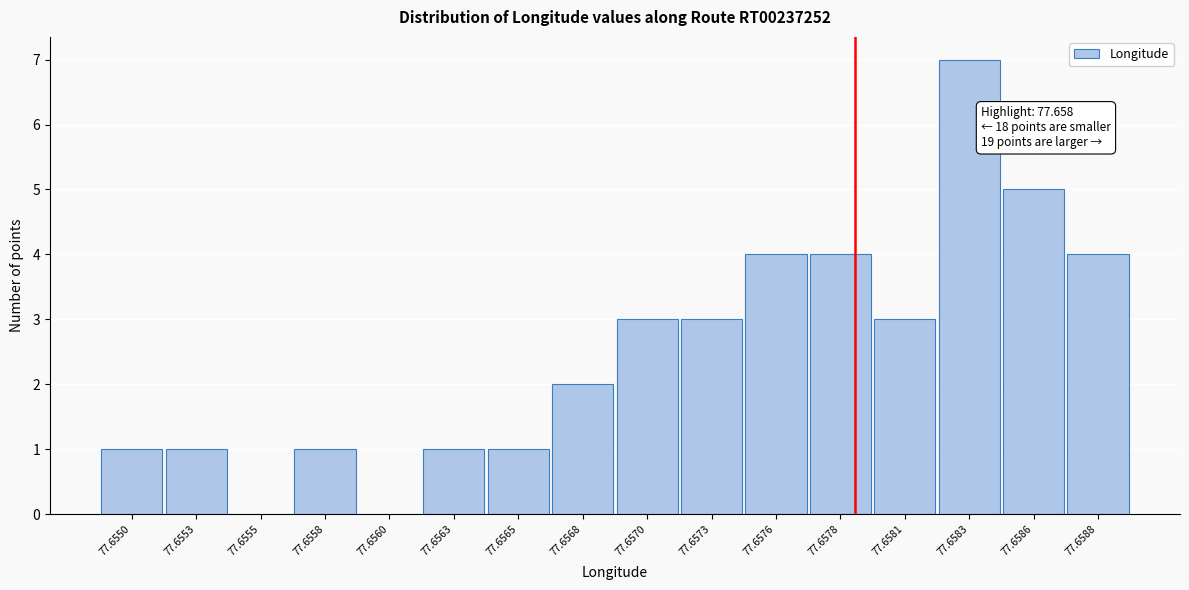

Reading left to right, list all the values displayed in this chart.

77.6550=1	77.6553=1	77.6555=0	77.6558=1	77.6560=0	77.6563=1	77.6565=1	77.6568=2	77.6570=3	77.6573=3	77.6576=4	77.6578=4	77.6581=3	77.6583=7	77.6586=5	77.6588=4